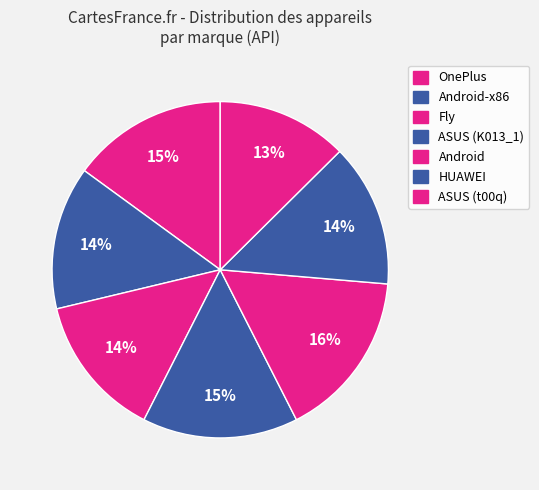

How many segments does this pie chart have?

7